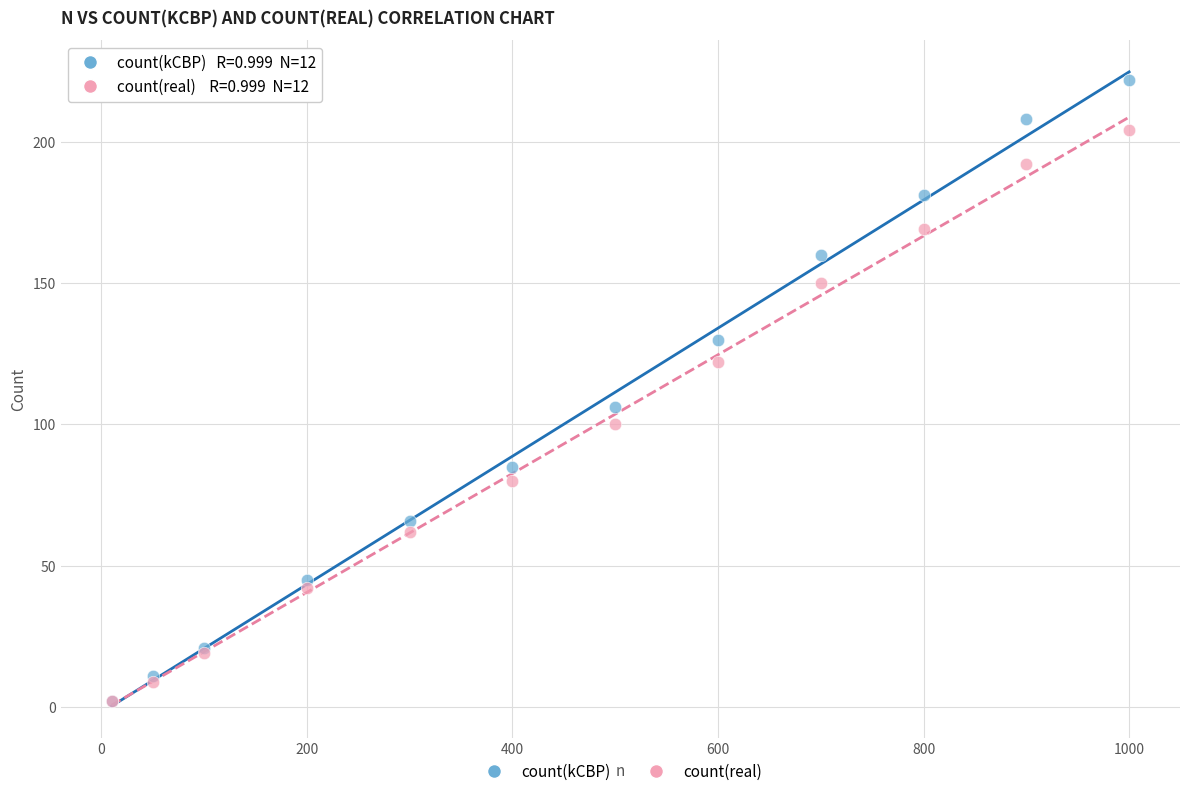

In the count(kCBP) series, what Y value is closest to 112?

106